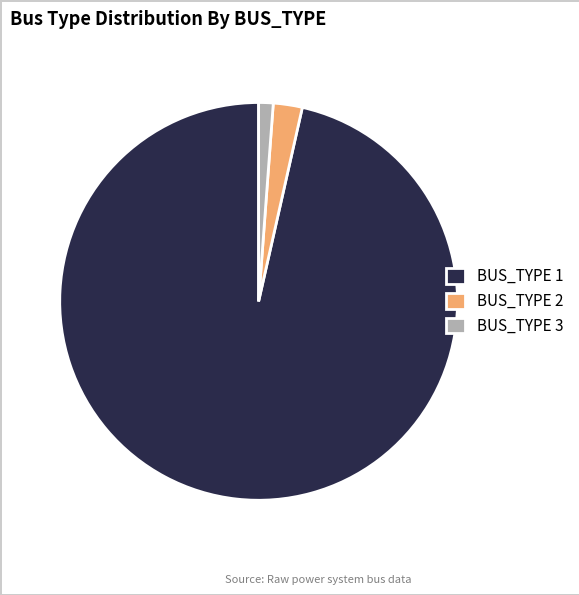

Is it true that BUS_TYPE 3 is 11% of the pie?

False